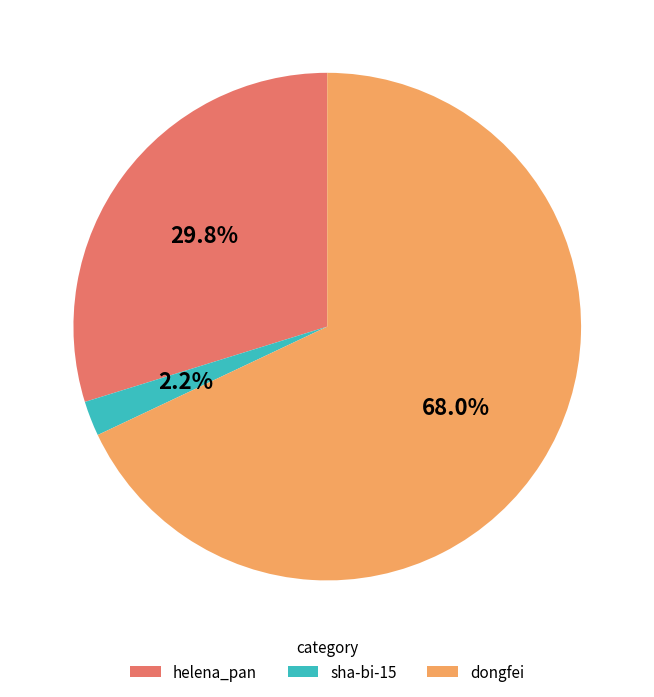

What percentage is the sha-bi-15 slice, to the nearest percent?

2%